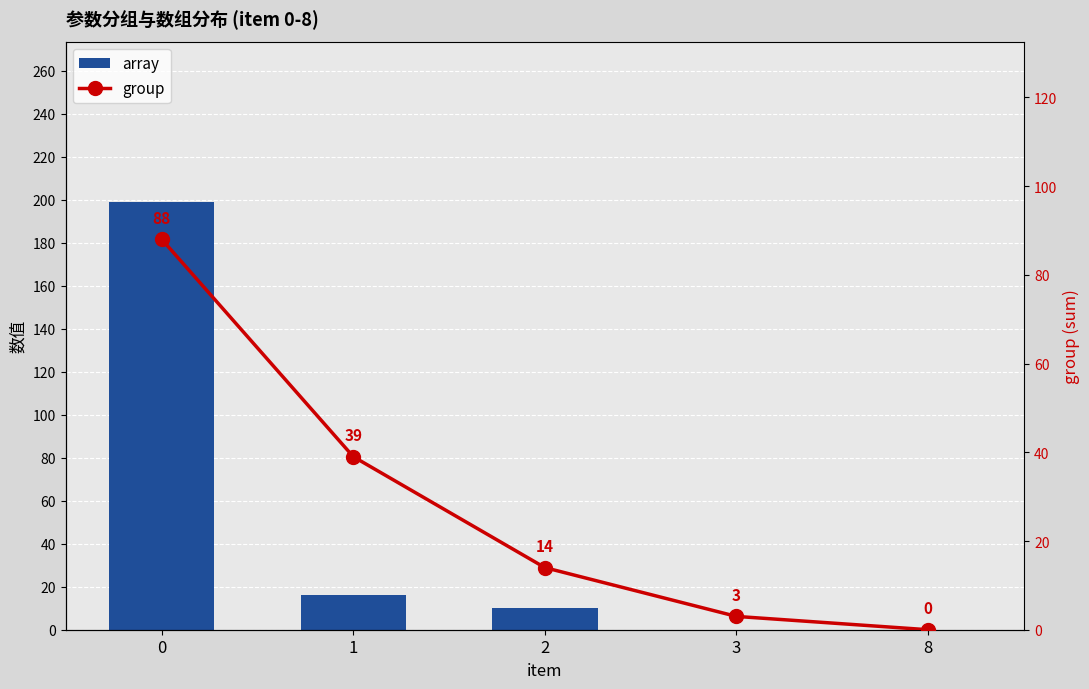

At which category does the chart reach its minimum across all series?

3